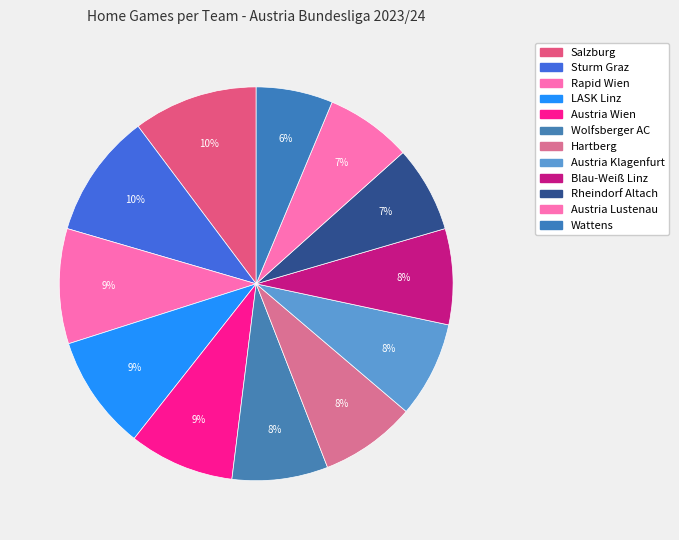

To the nearest percent, what is the combined percentage of Blau-Weiß Linz and Salzburg?

18%